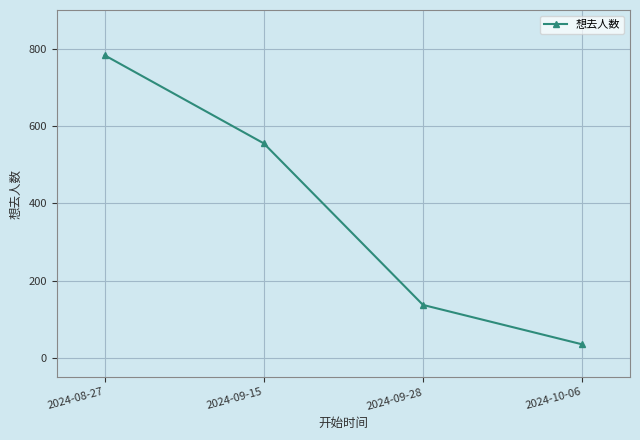

List the labels in order of value, largest first.

2024-08-27, 2024-09-15, 2024-09-28, 2024-10-06